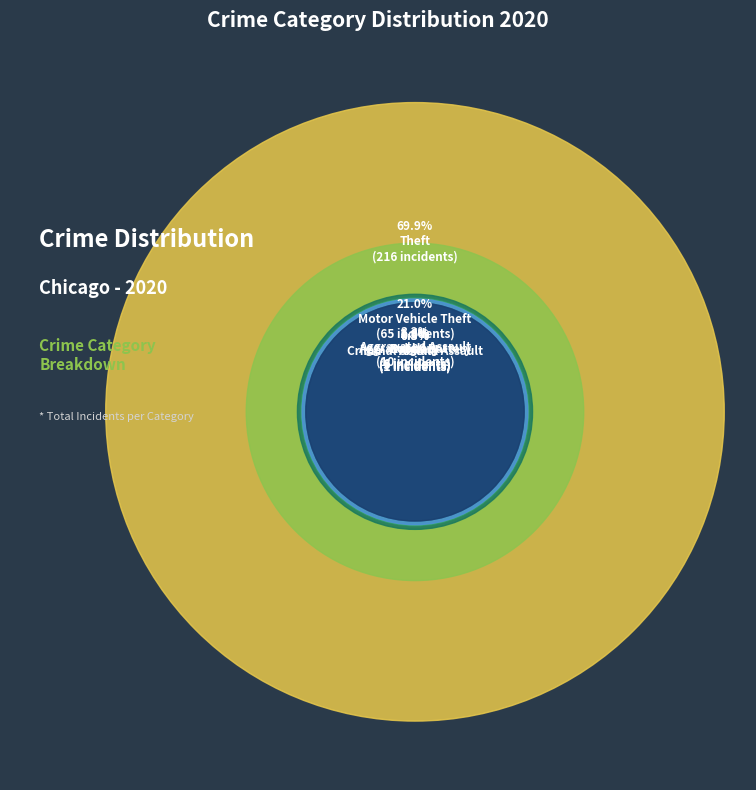

Which category accounts for the majority?

Theft